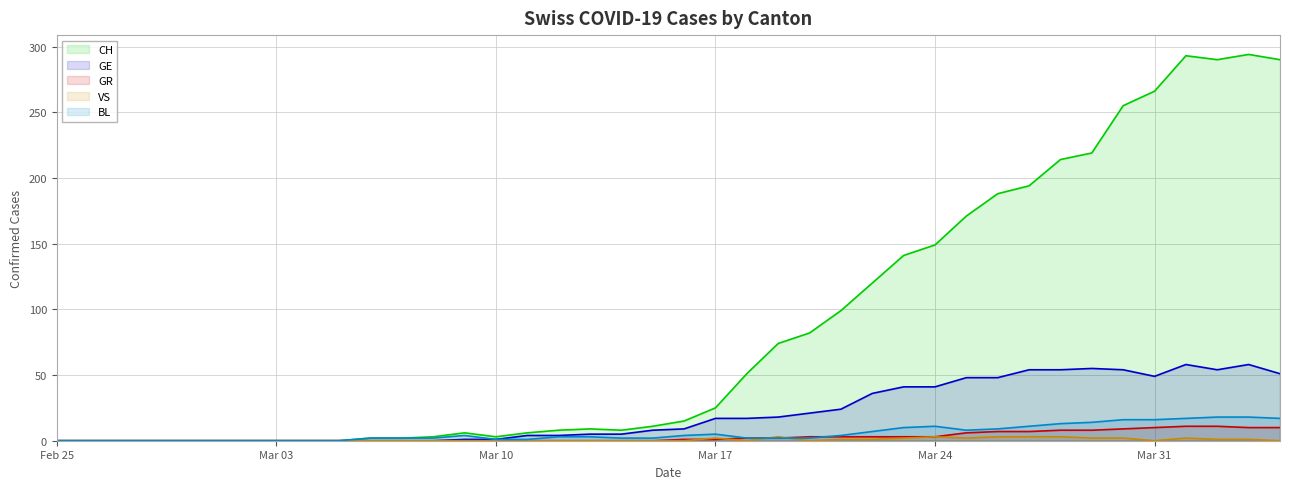

Which series has the largest range (max minus min)?

CH